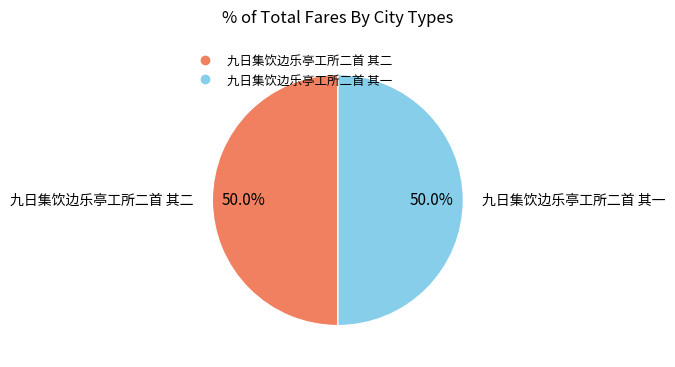

How many segments does this pie chart have?

2